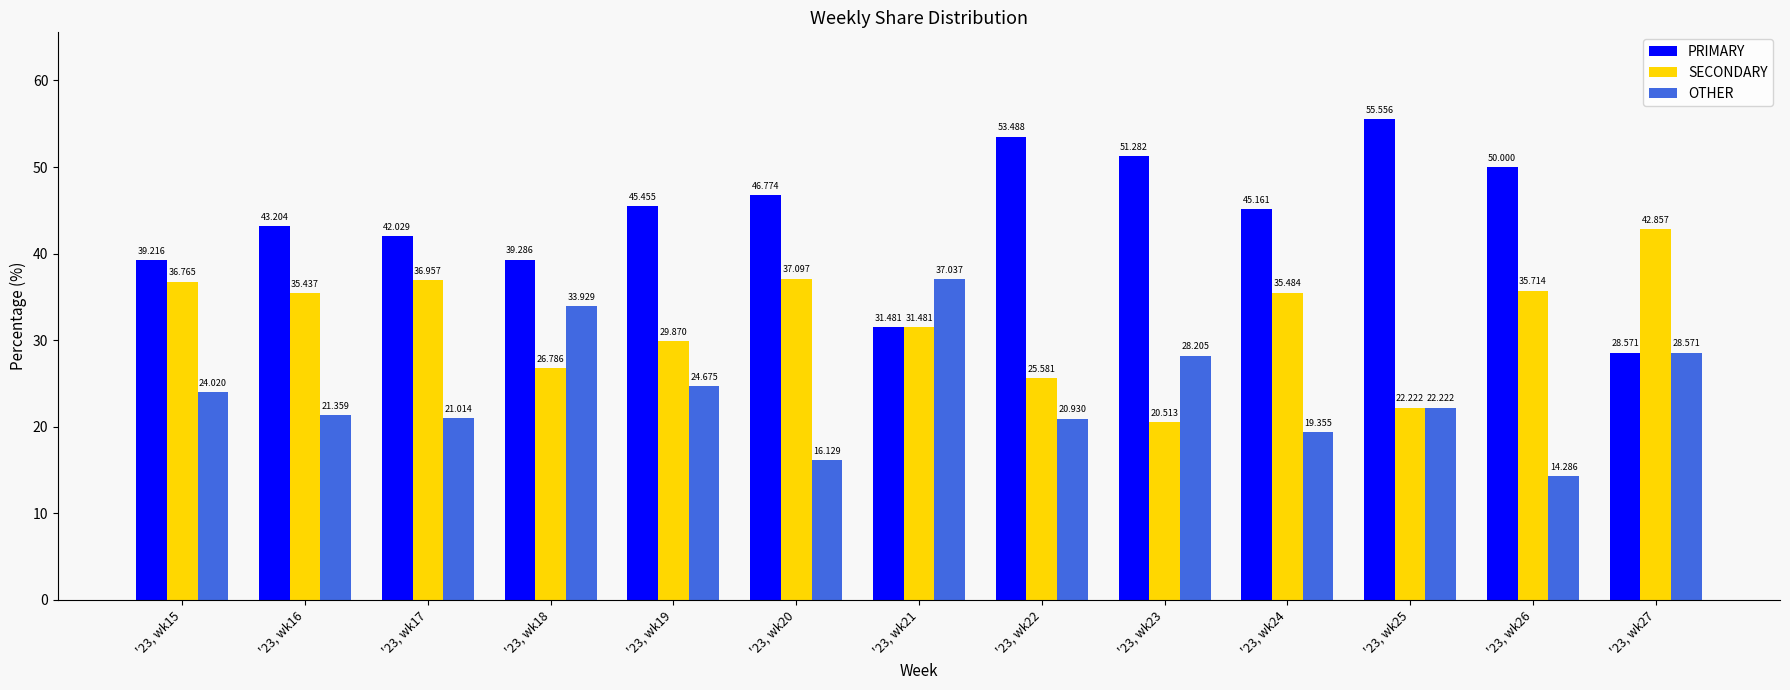

How many data points in SECONDARY are less than 35?

6